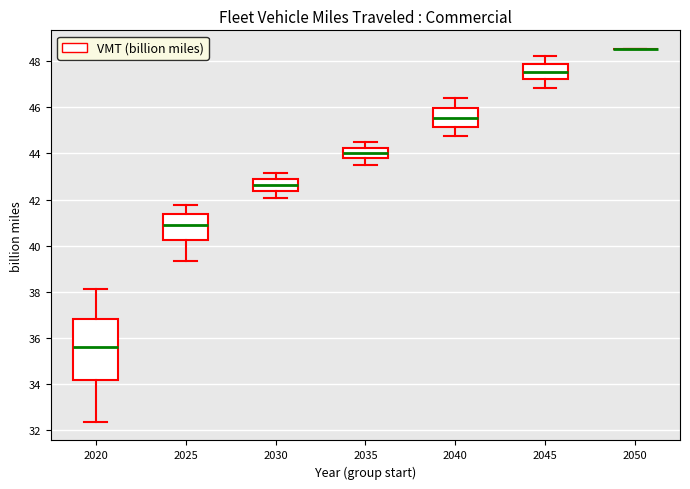

Where does the lower whisker of the box at x = 2035 end on the y-axis? The values are not printed on the chart, so give them approximately, as read against the axis.

43.6